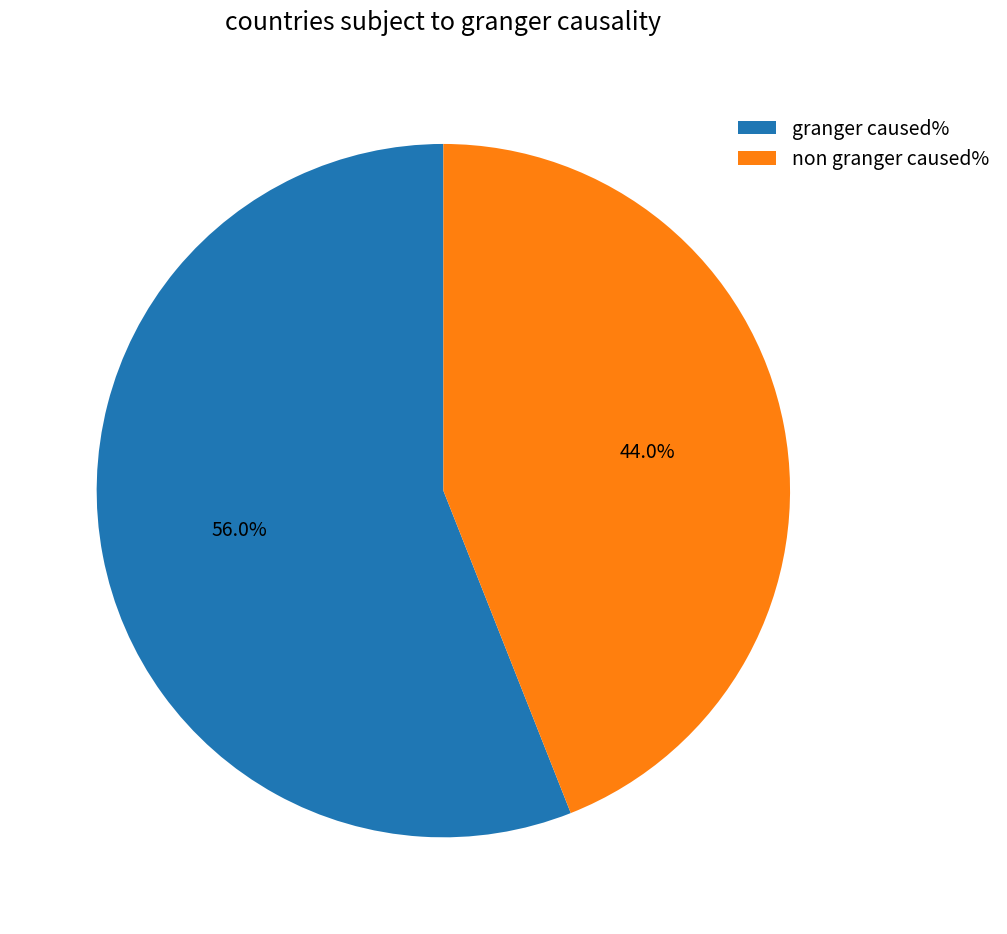

What is the total percentage of non granger caused% and granger caused%?

100.0%